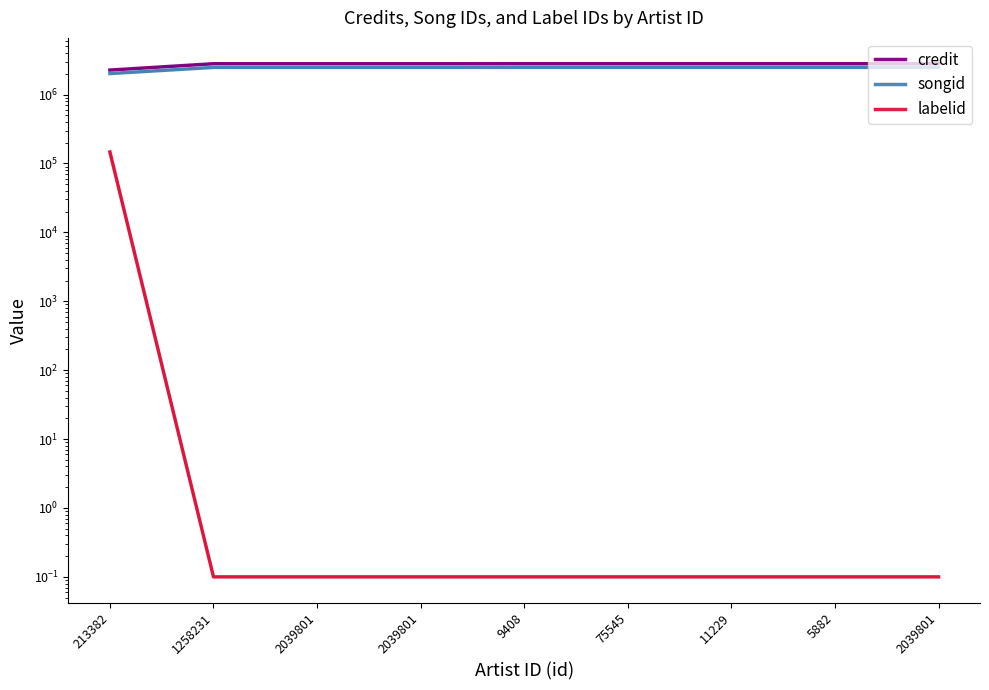

At 2039801, list the series in order from smallest to largest.

labelid, songid, credit